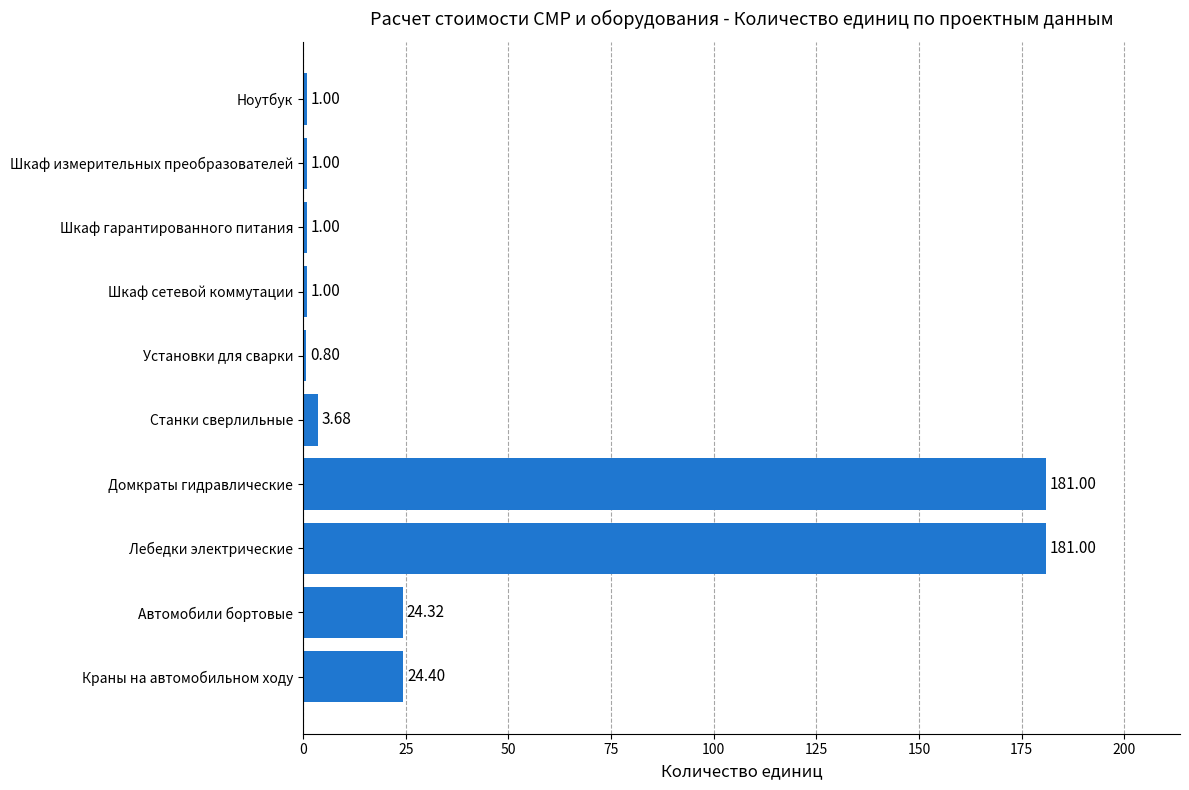

Between Домкраты гидравлические and Шкаф сетевой коммутации, which is larger?

Домкраты гидравлические